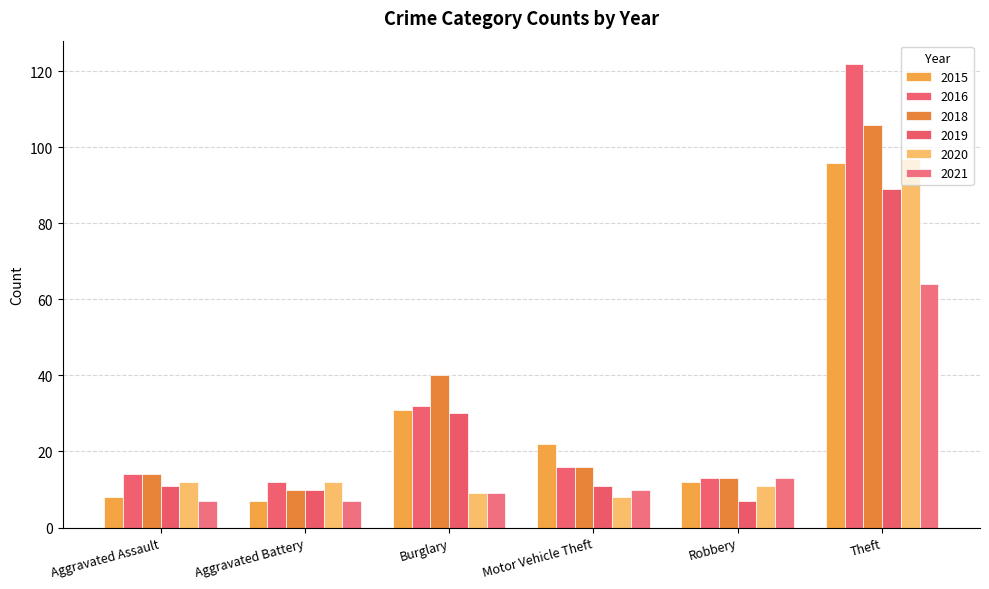

At how many categories does at least one series exceed 49?

1